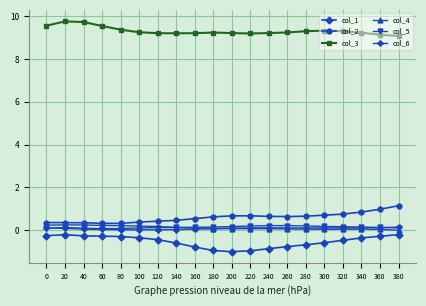

What are all the series names shown in the legend?

col_1, col_2, col_3, col_4, col_5, col_6